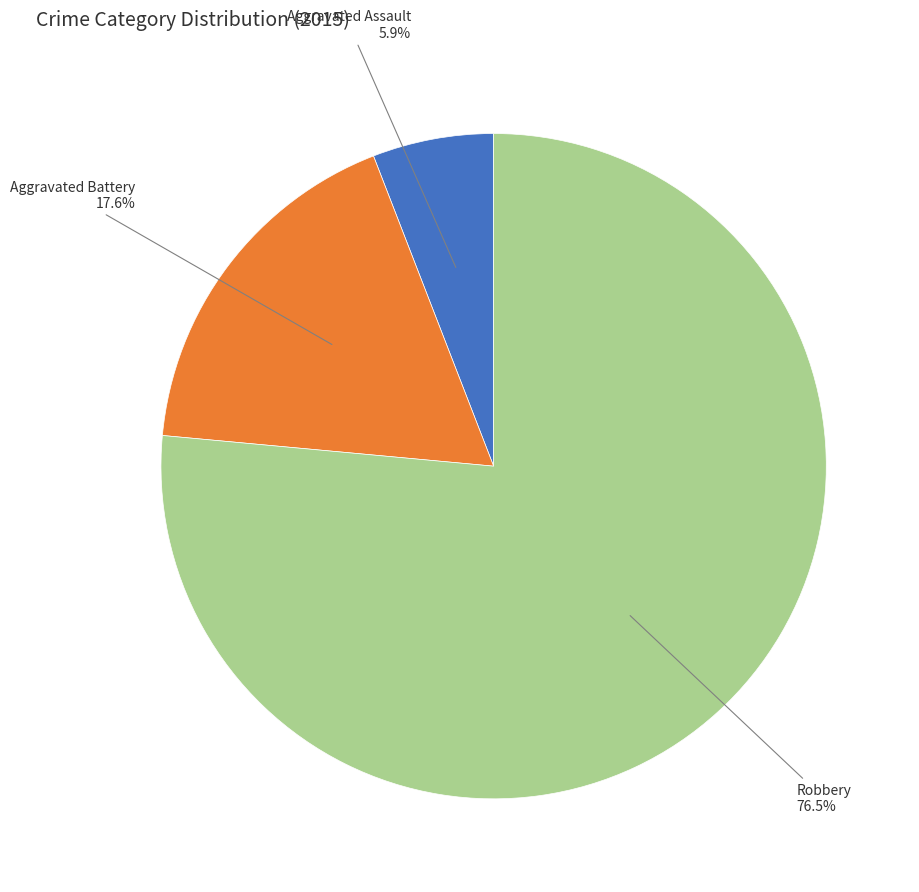

To the nearest percent, what percentage of the pie is Aggravated Battery?

18%